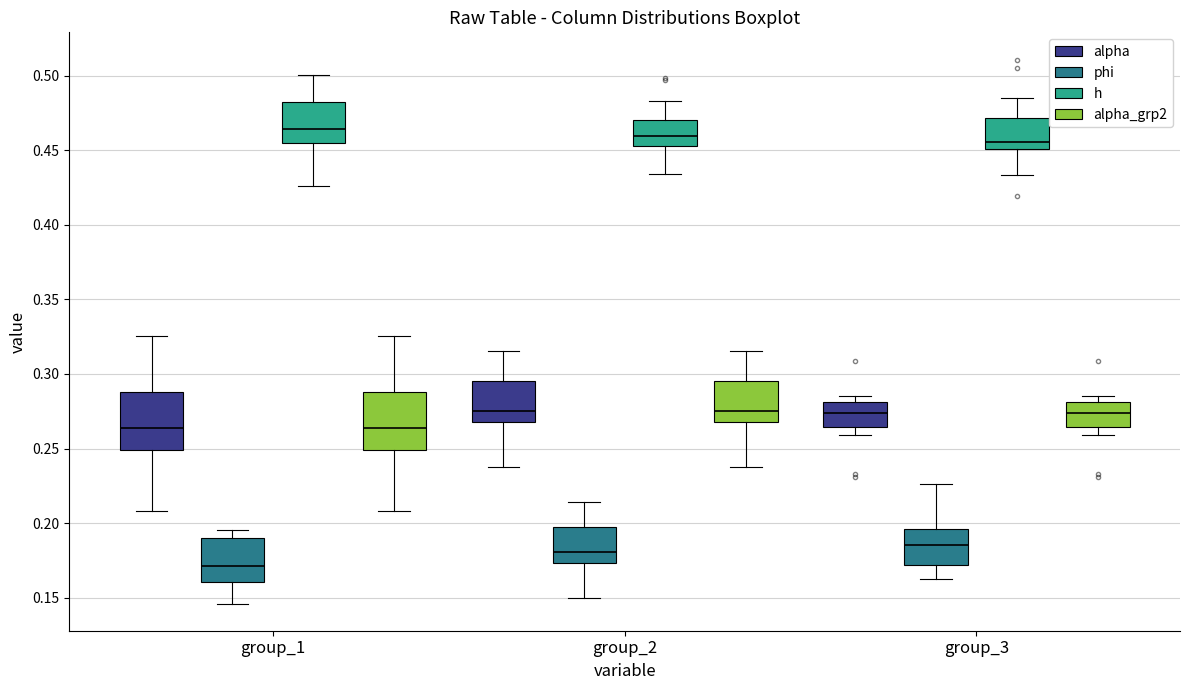

Which box's median line is the highest?

group_1 (h)